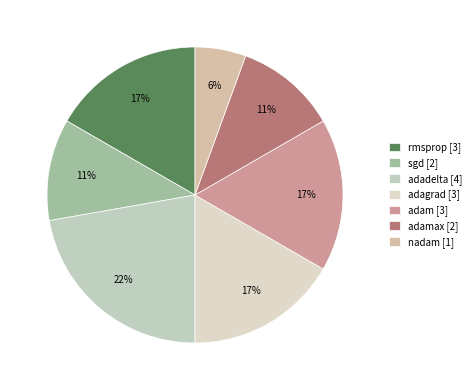

How many segments does this pie chart have?

7